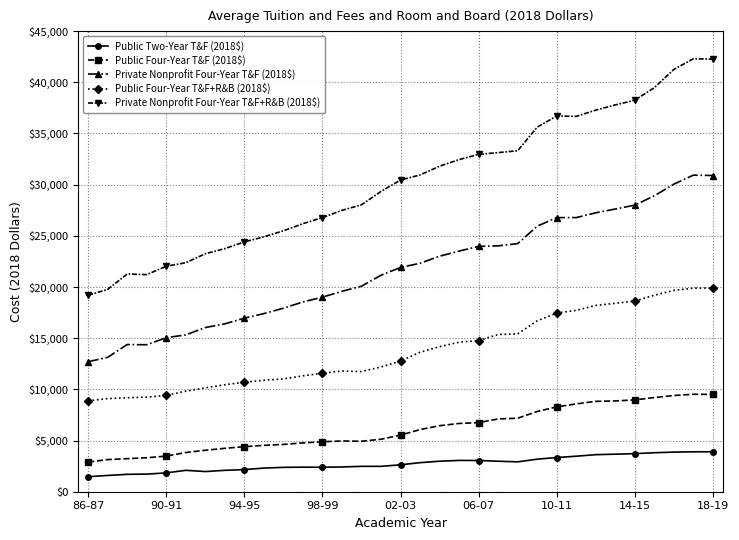

What is the minimum value shown in the chart?

1470